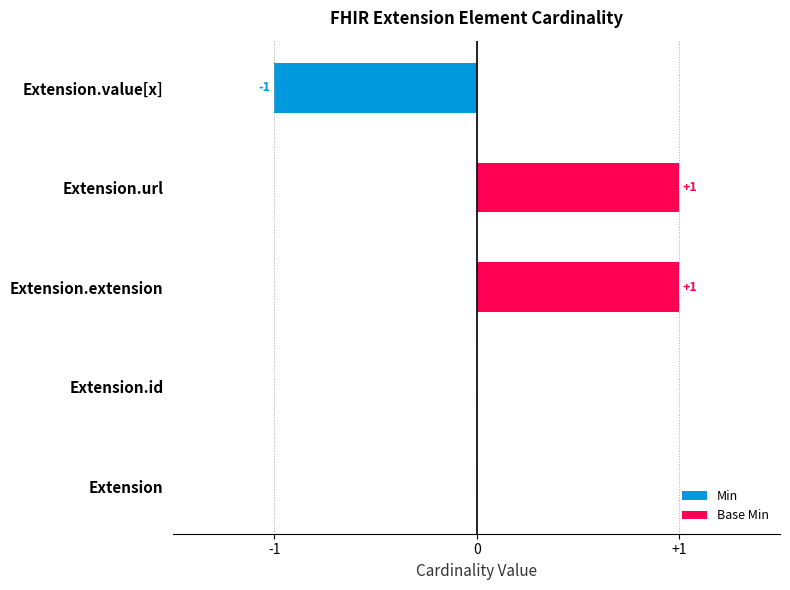

Reading right to left, list all the values displayed in this chart.

Min: -1	0	0	0	0
Base Min: 0	1	1	0	0